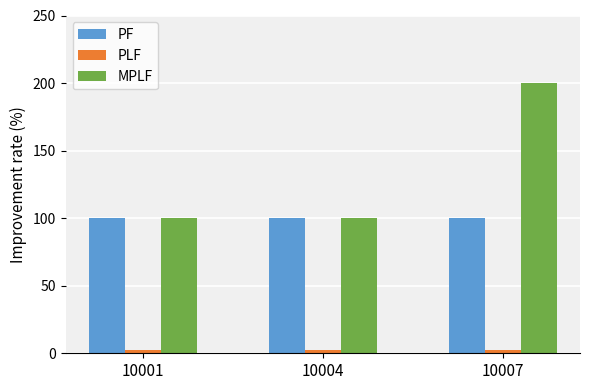

What value does the PF series have at 10001?

100.0